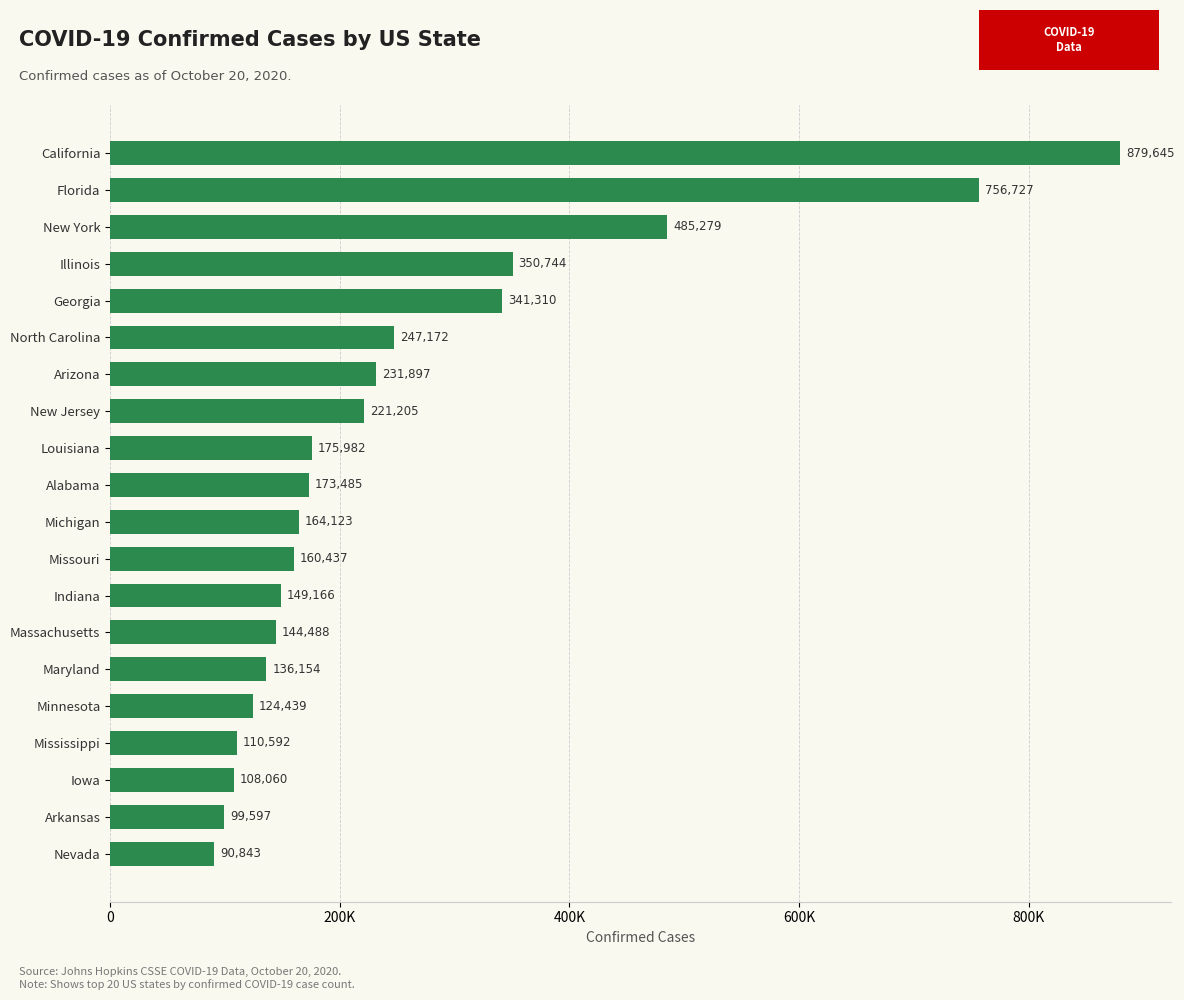

Does the chart contain any negative values?

No